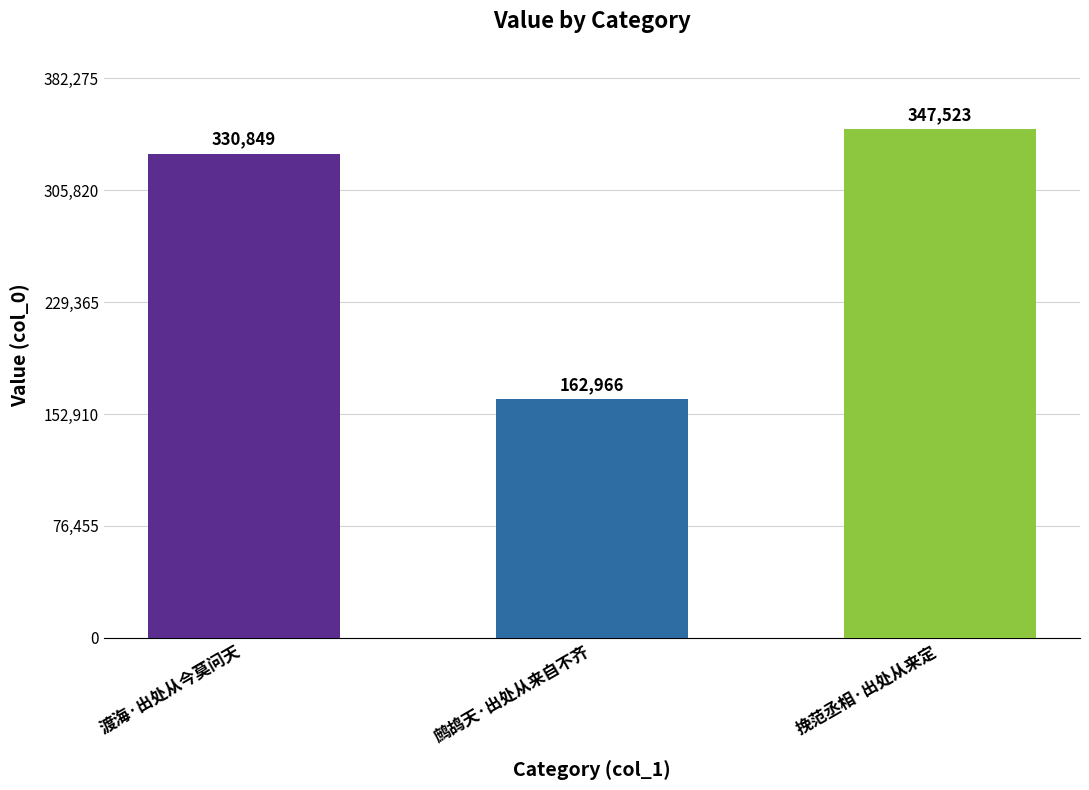

What is the label of the 2nd bar from the left?

鹧鸪天·出处从来自不齐